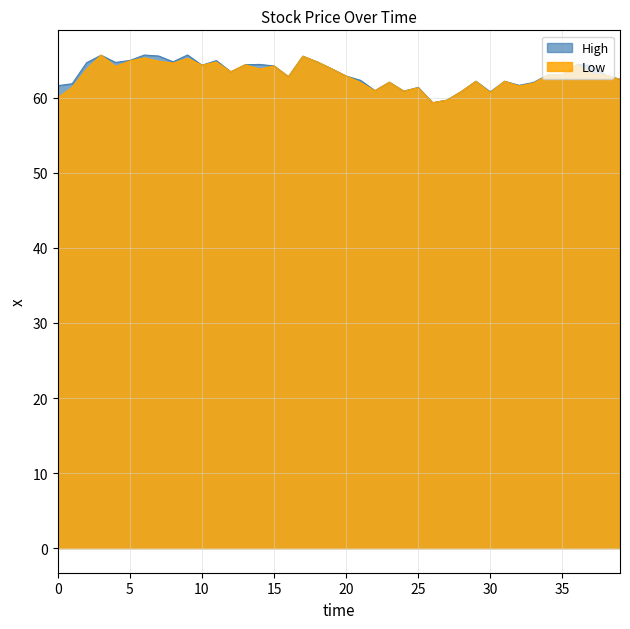

True or false: High has a value of 108.6 at 30.

False